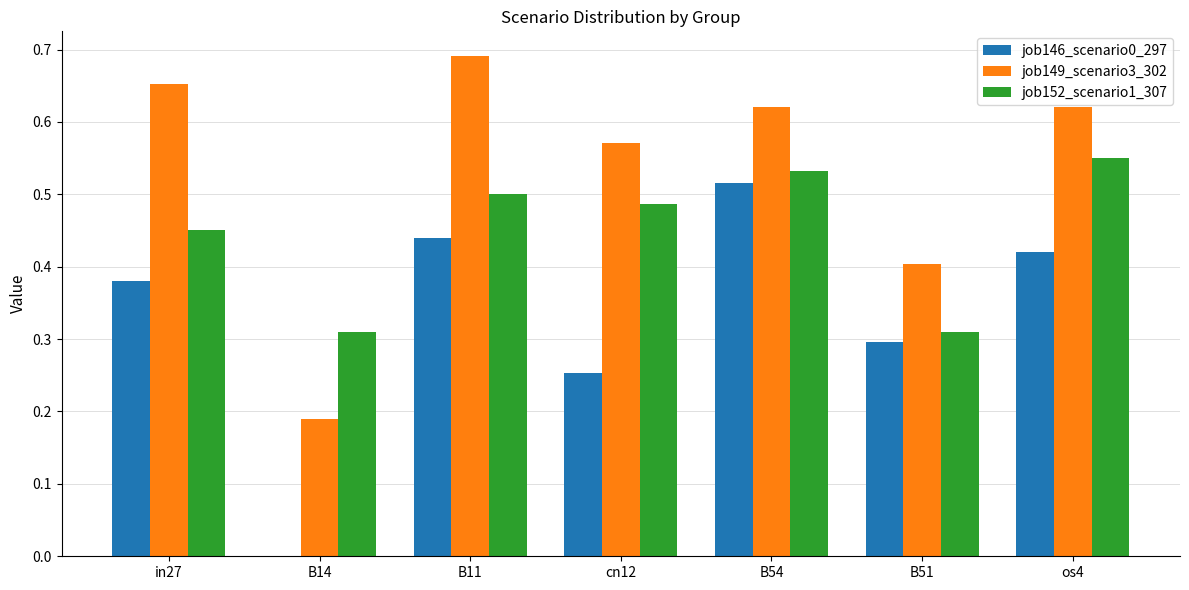

Where is job149_scenario3_302 nearest to the value 0?

B14